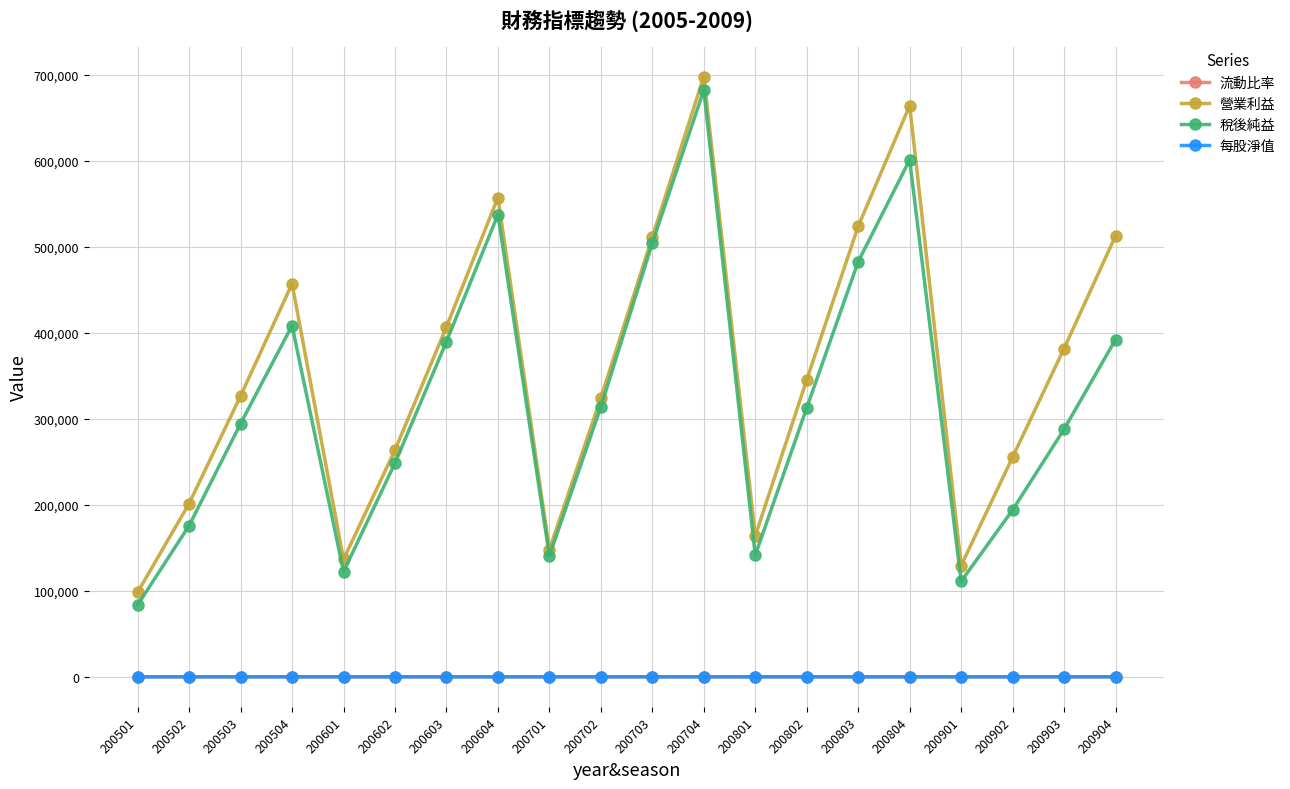

At how many categories does at least one series exceed 644784?

2